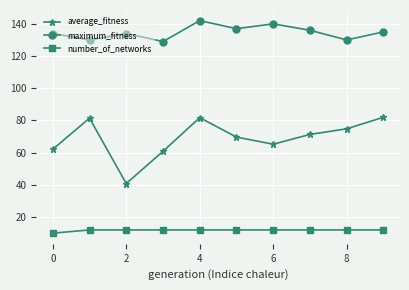

What is the difference between the maximum and minimum values in the maximum_fitness series?

13.0